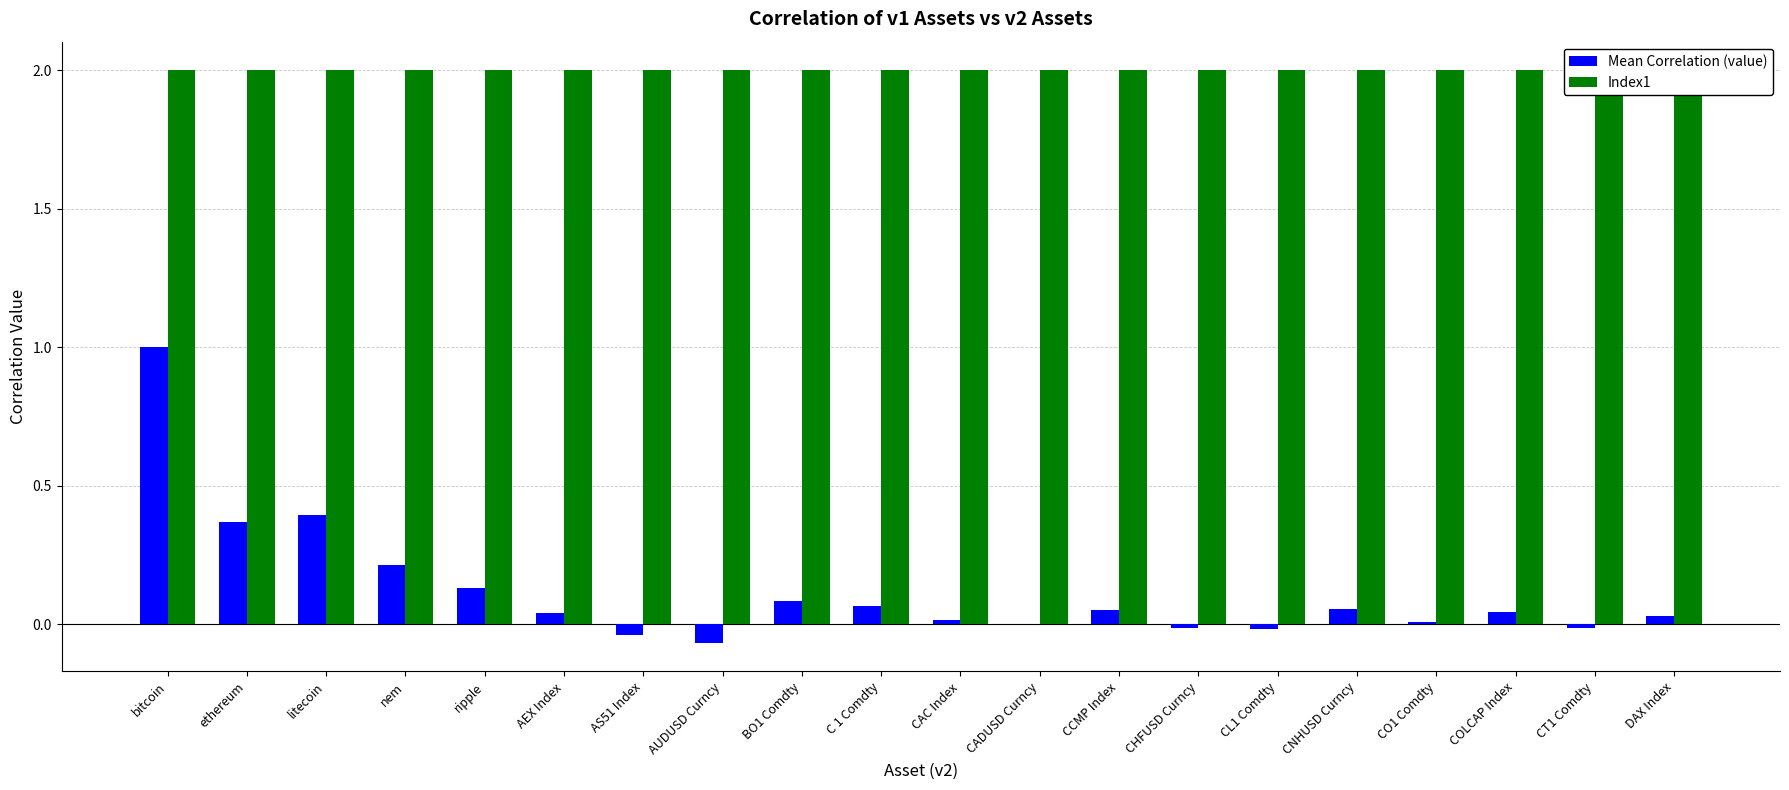

What is the highest value of the Index1 series?

2.0